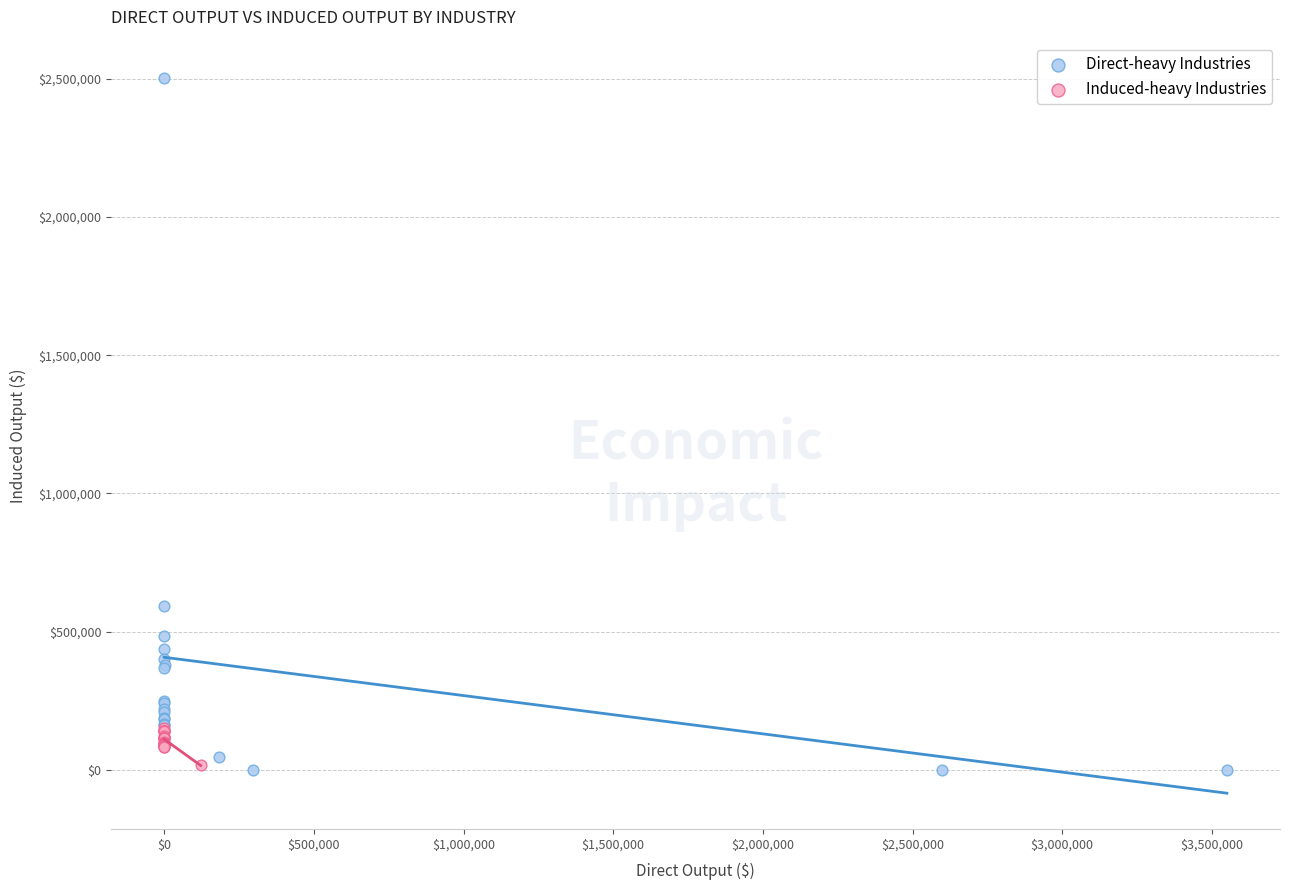

Which series has the widest spread of Y values?

Direct-heavy Industries